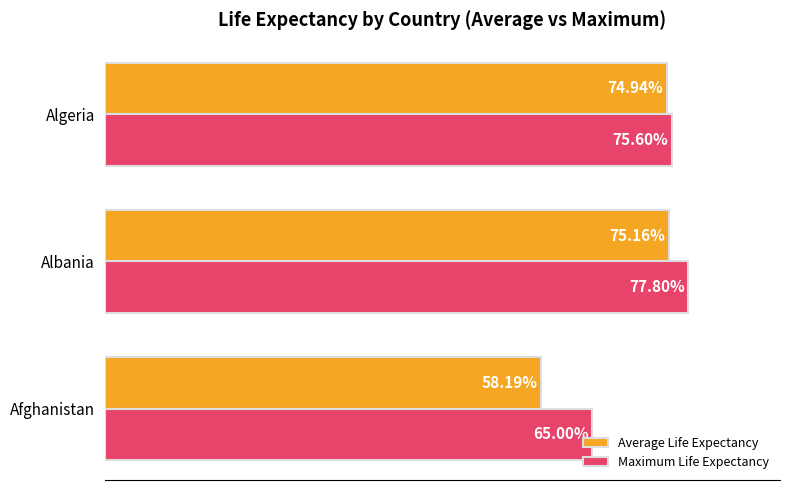

Which series has the largest total across all categories?

Maximum Life Expectancy